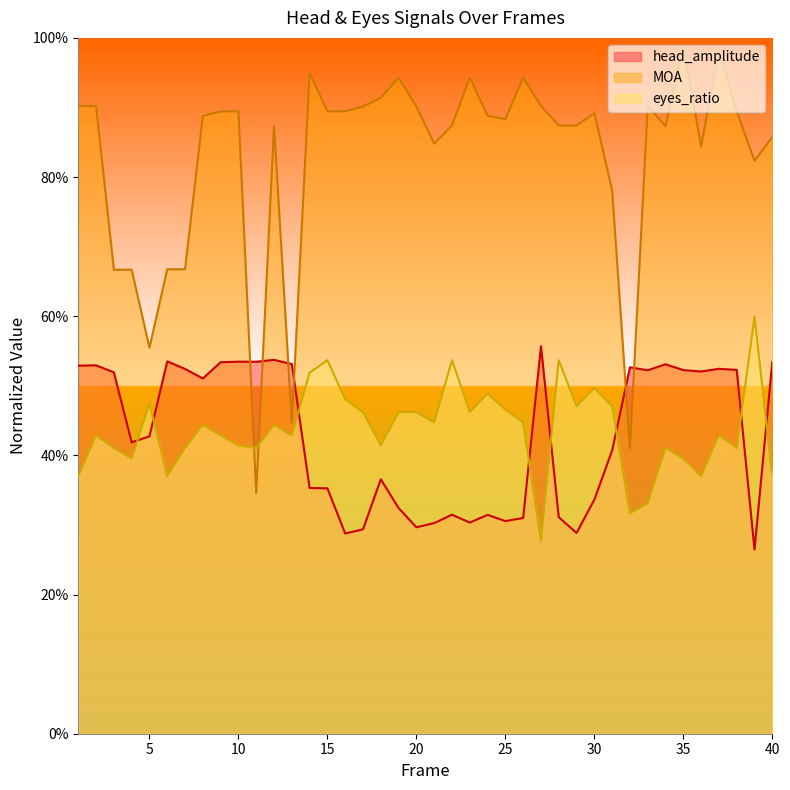

At which category is the sum across all series the highest?

37